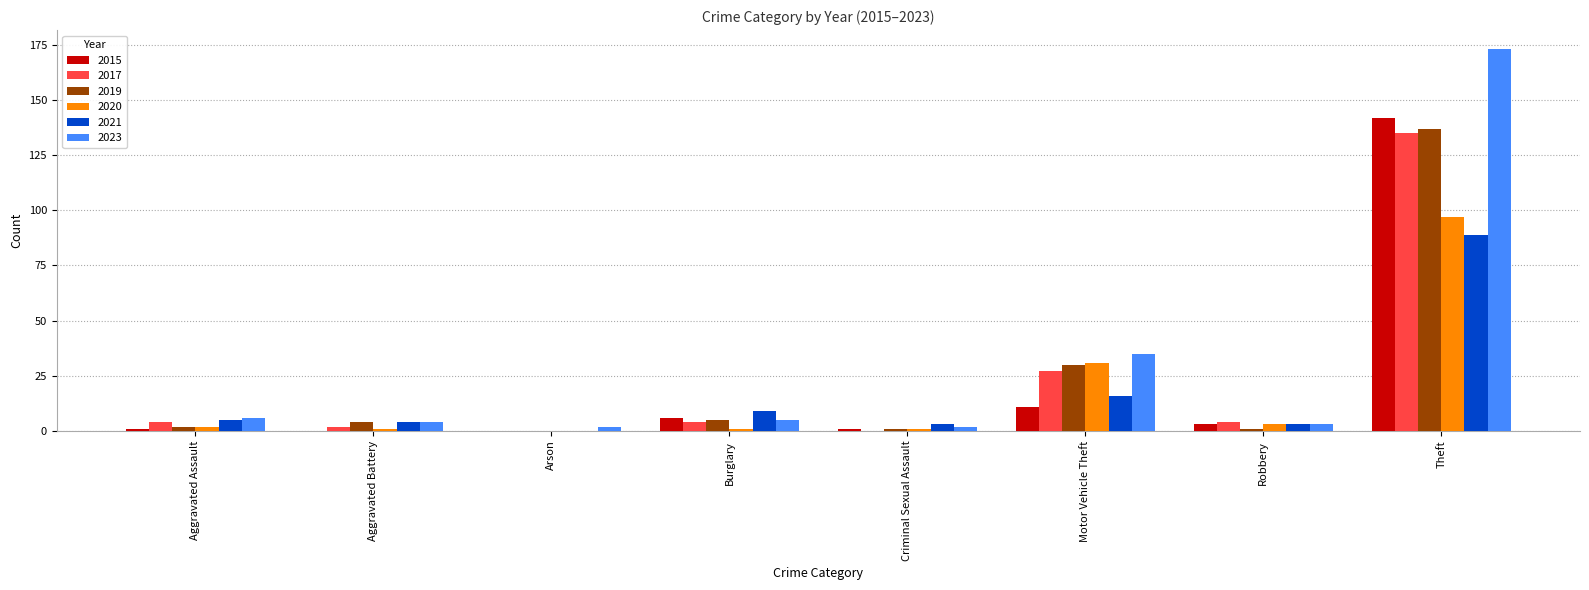

How many distinct data groups are displayed?

6